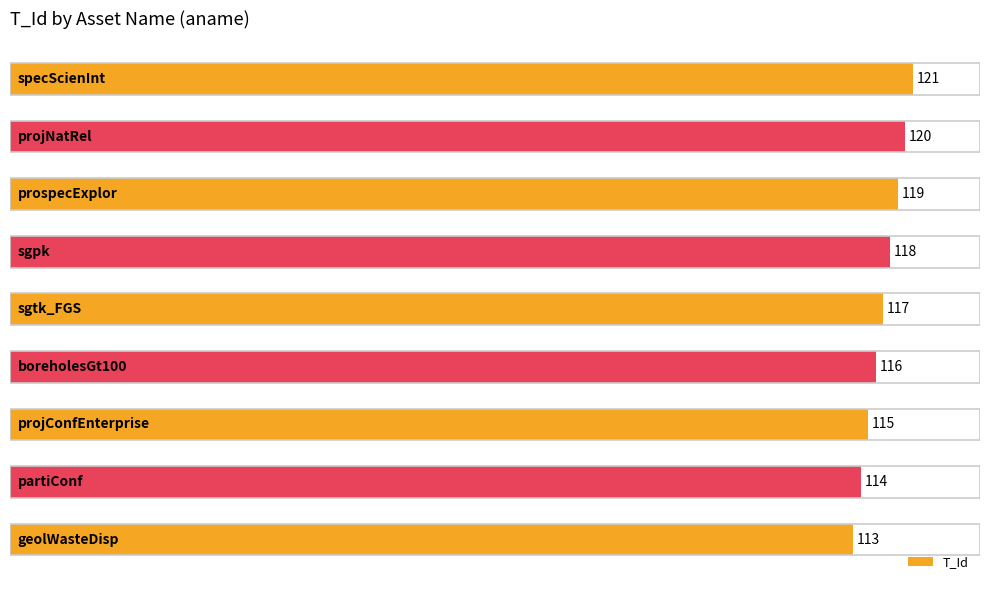

Count the values in the range 115 to 119.

5